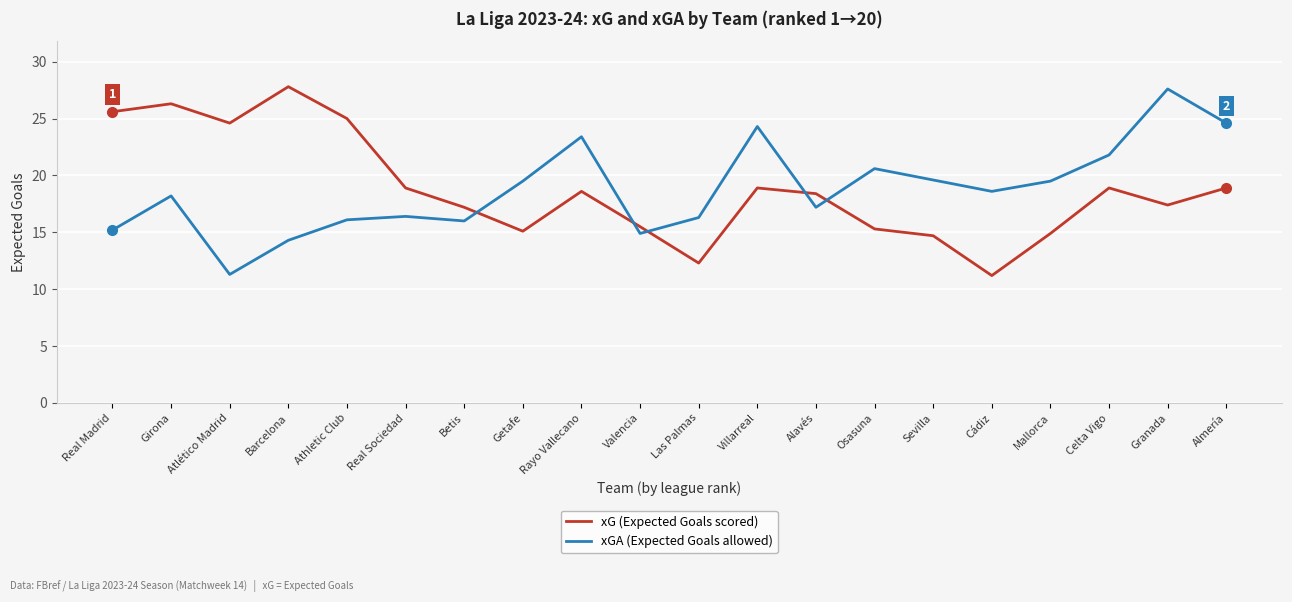

What position from the left is Villarreal?

12